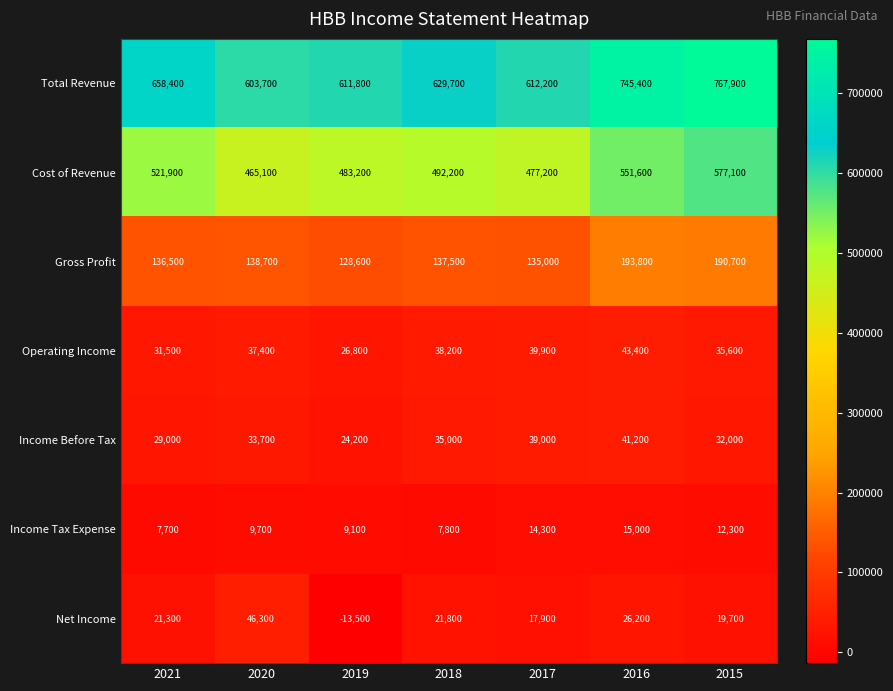

What is the sum of the Cost of Revenue values at 2020 and 2017?

942300